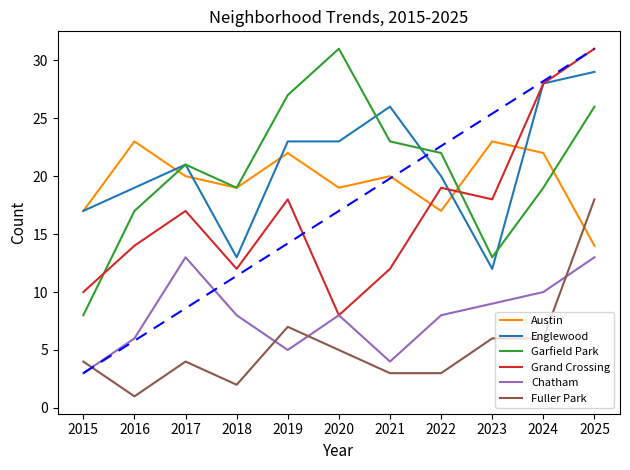

How many Austin values are between 17 and 22?

8